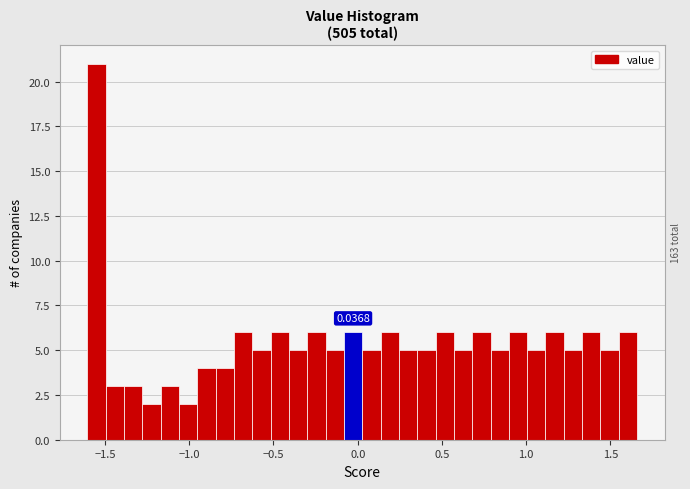

Around what value on the x-axis is the tallest bar? Give the approximate position of its centre, as read against the axis.

-1.55